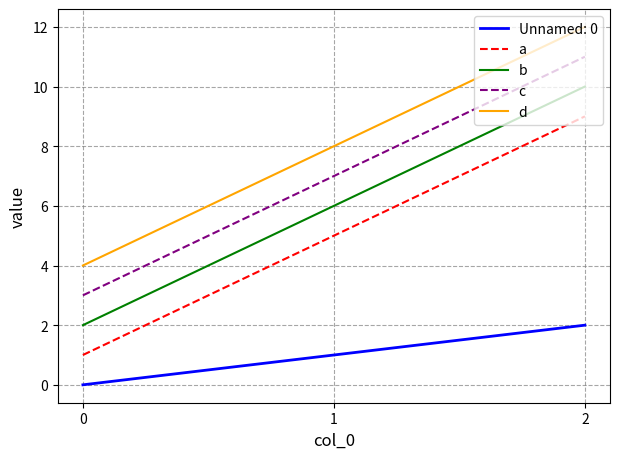

What is the maximum value for c?

11